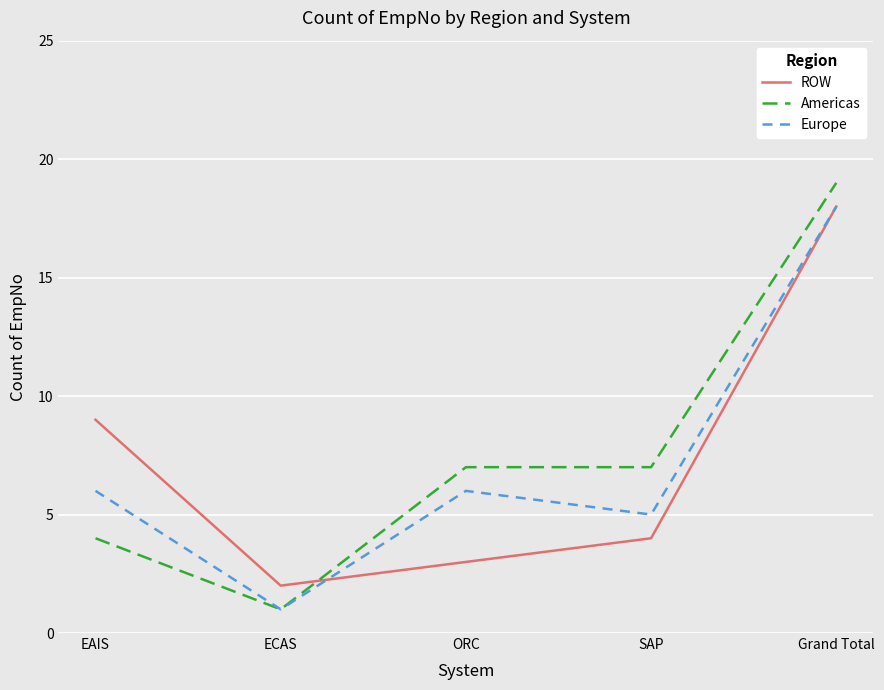

How many lines are shown in the chart?

3